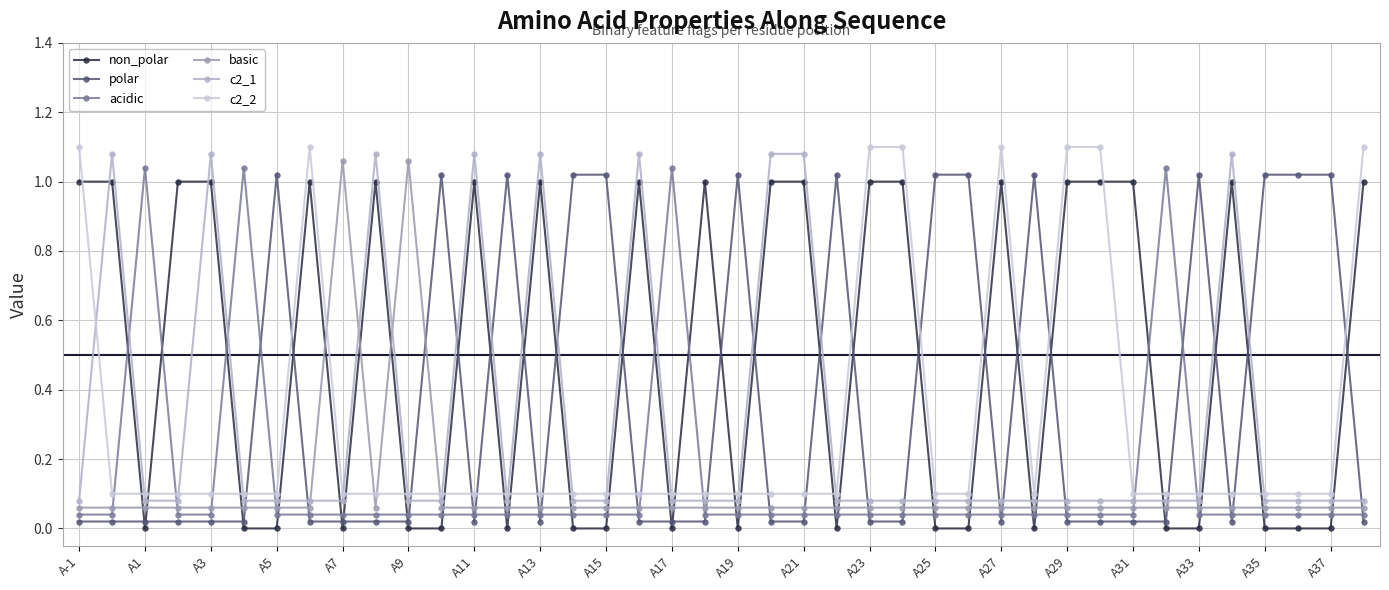

Where is the first local maximum for acidic?

A1